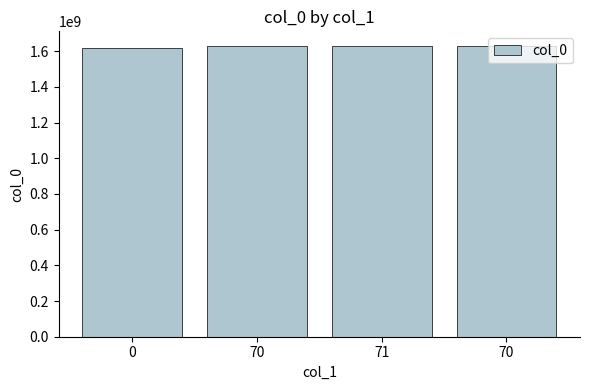

Reading left to right, what are all the values shown in this chart?

1616681463	1627499533	1629205962	1629731715